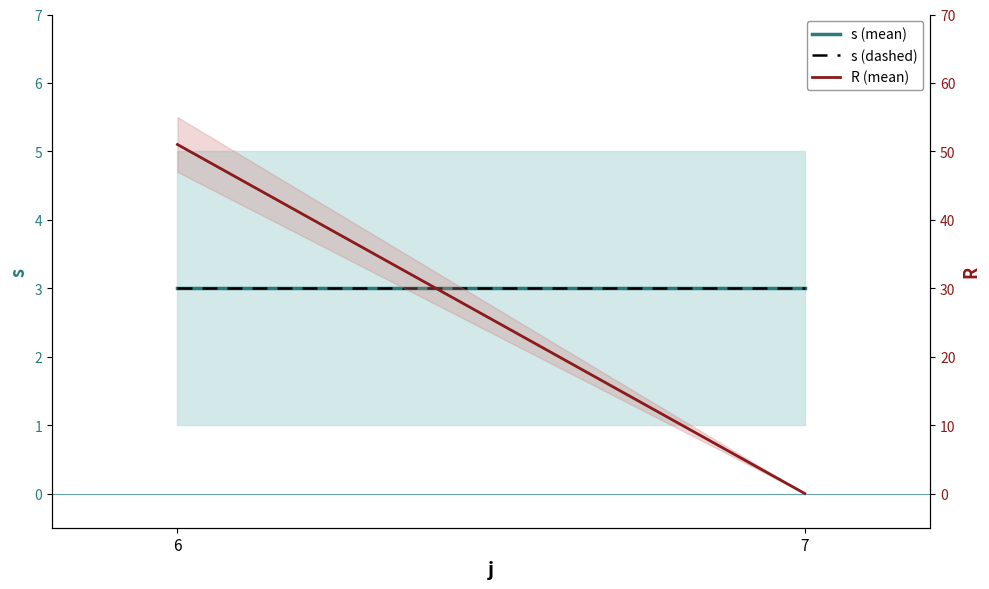

At which label is R (mean) closest to 25?

7